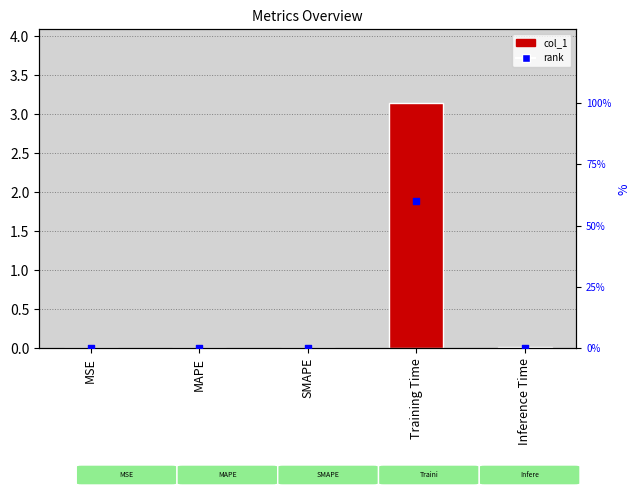

Which series has the largest total across all categories?

col_1